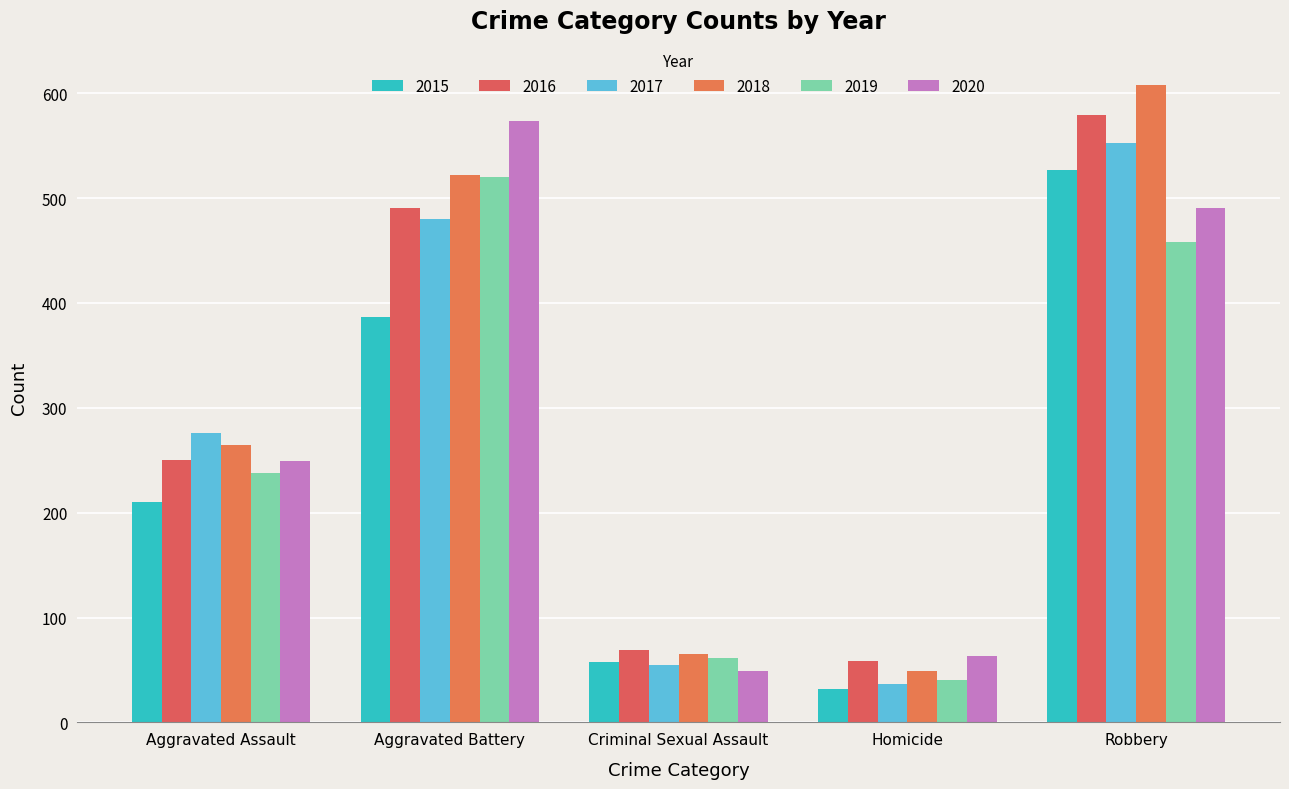

Is the value of 2015 at Criminal Sexual Assault greater than the value of 2017 at Criminal Sexual Assault?

Yes